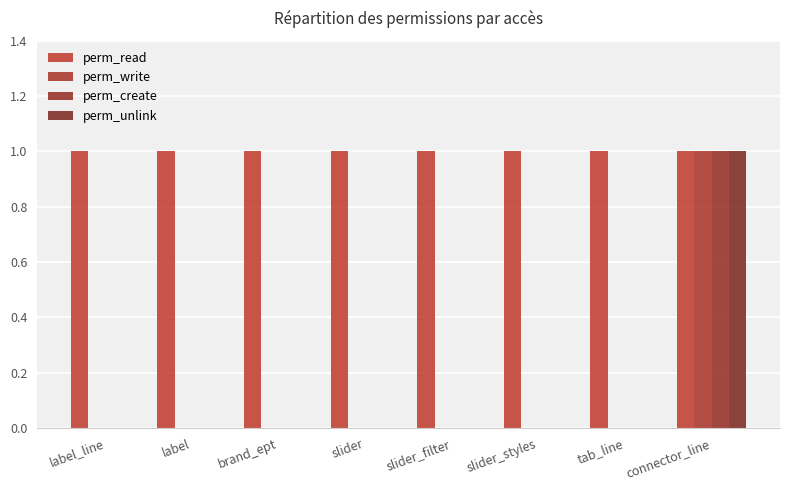

Which series changed the most between label and slider_styles?

perm_read